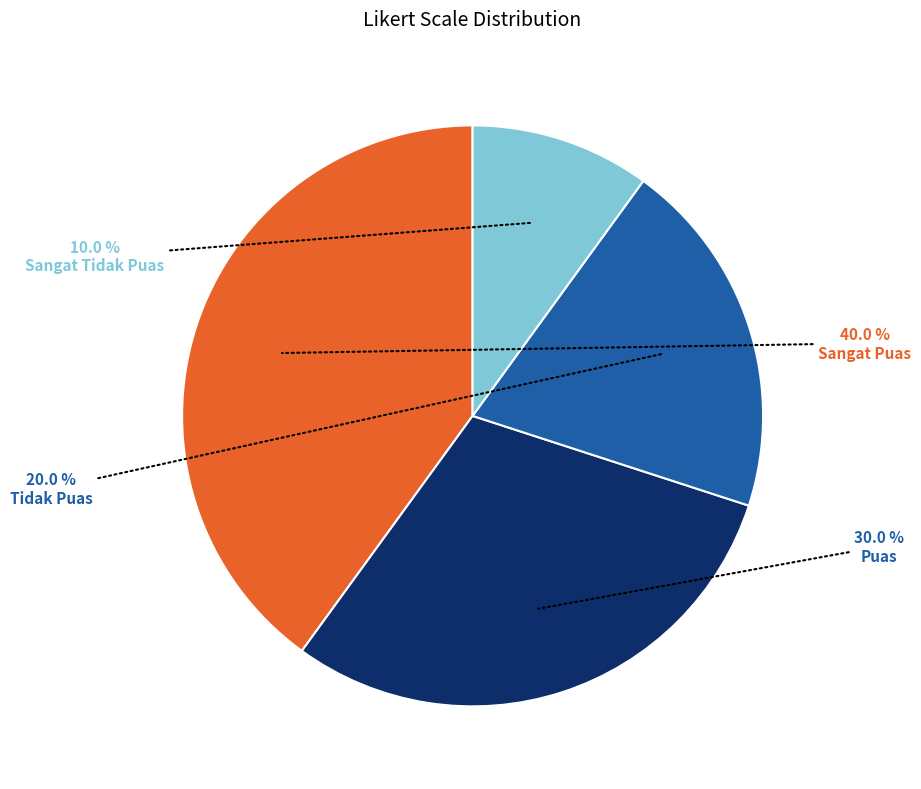

Is there a majority slice in this chart?

No